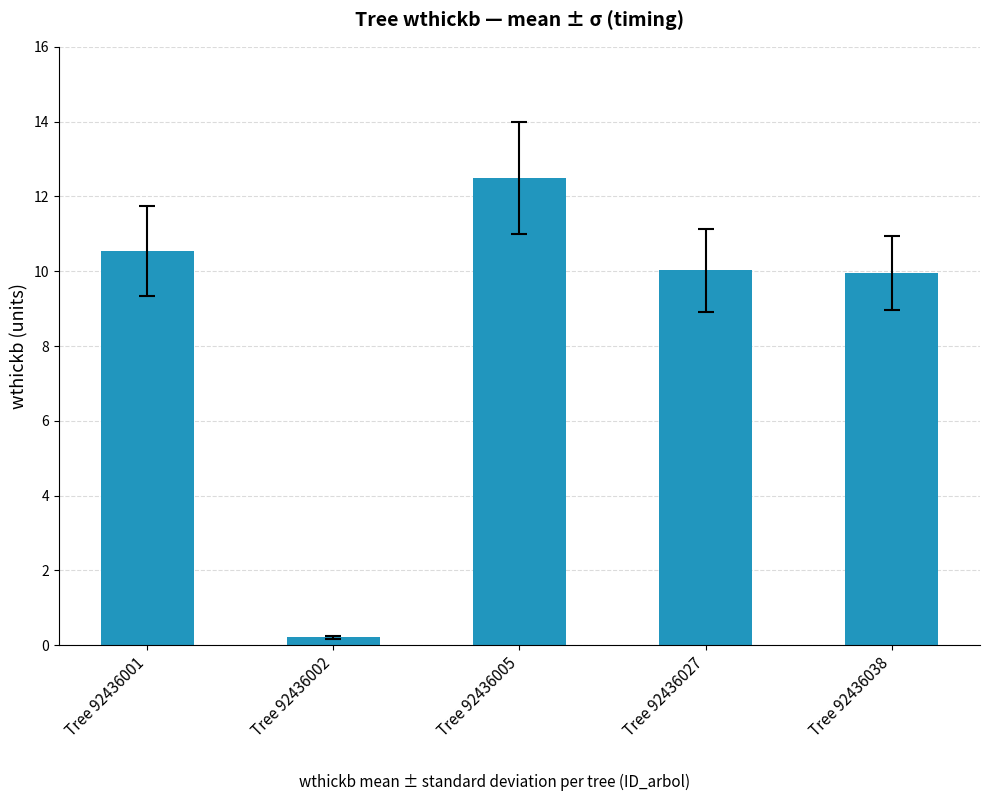

What is the sum of all values?

43.2